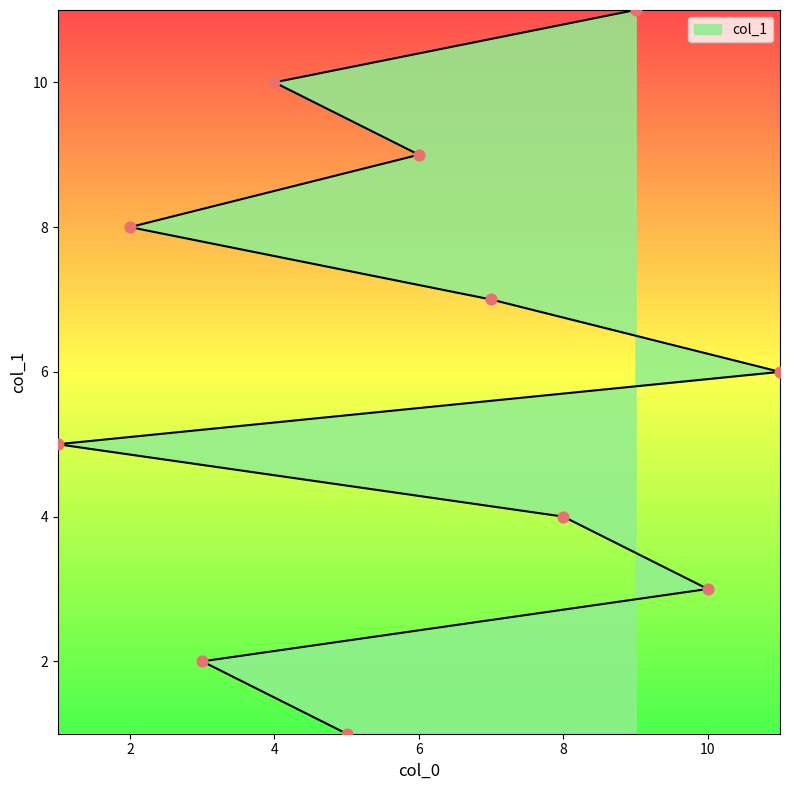

What is the ratio of the value at 8 to the value at 7?

0.6